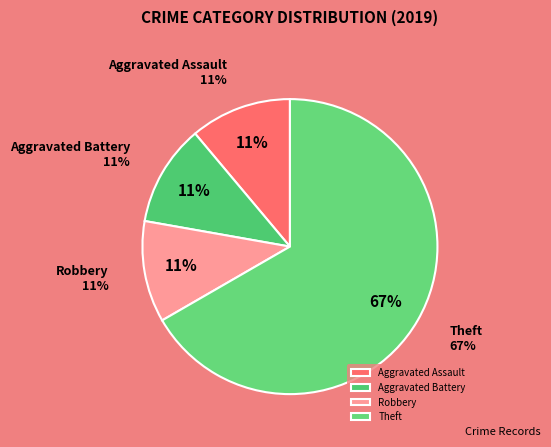

Which slice is the smallest?

Aggravated Assault